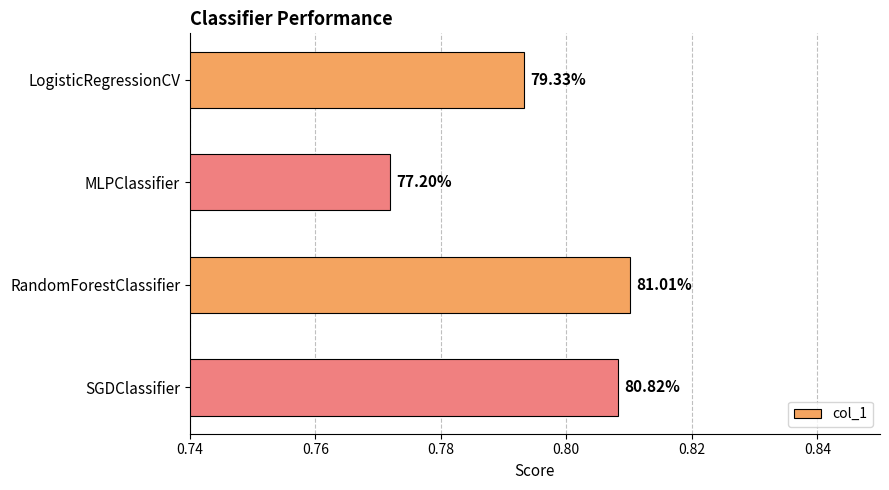

Are the bars horizontal?

Yes